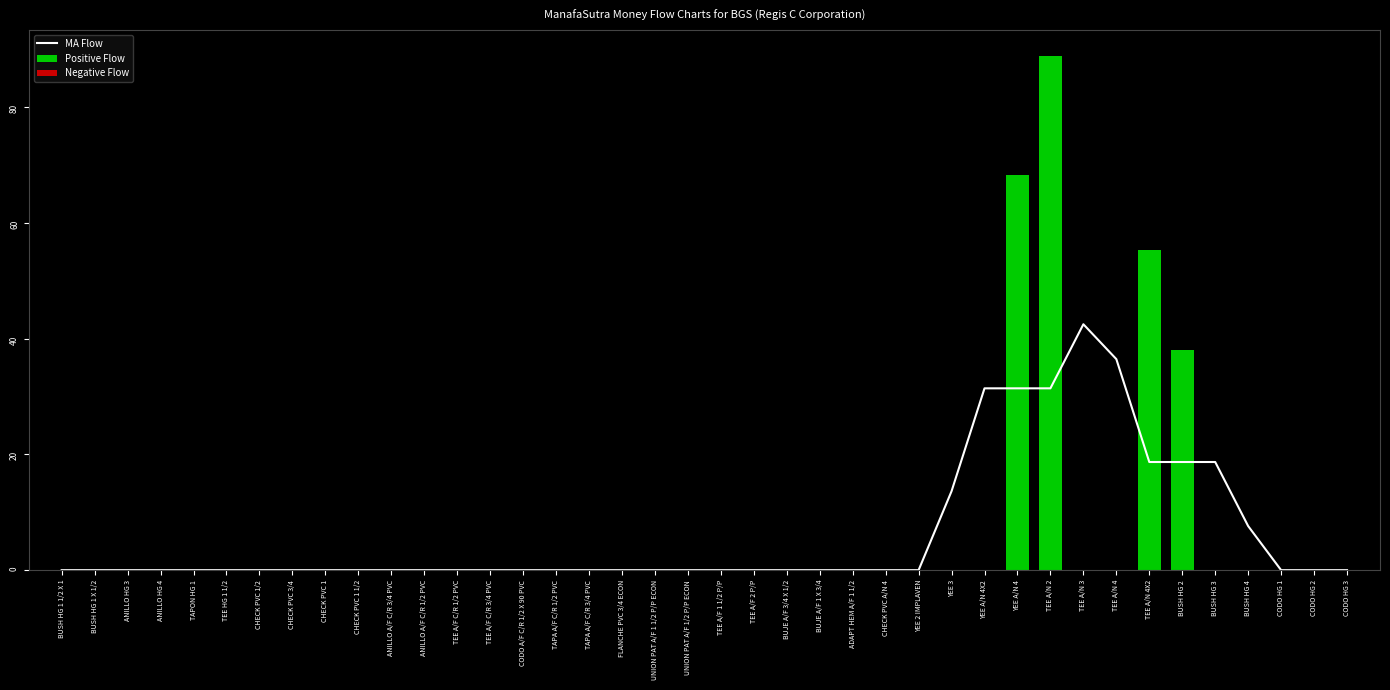

Reading left to right, transcribe all the data shown in this chart.

MA Flow: BUSH HG 1 1/2 X 1=0.0	BUSH HG 1 X 1/2=0.0	ANILLO HG 3=0.0	ANILLO HG 4=0.0	TAPON HG 1=0.0	TEE HG 1 1/2=0.0	CHECK PVC 1/2=0.0	CHECK PVC 3/4=0.0	CHECK PVC 1=0.0	CHECK PVC 1 1/2=0.0	ANILLO A/F C/R 3/4 PVC=0.0	ANILLO A/F C/R 1/2 PVC=0.0	TEE A/F C/R 1/2 PVC=0.0	TEE A/F C/R 3/4 PVC=0.0	CODO A/F C/R 1/2 X 90 PVC=0.0	TAPA A/F C/R 1/2 PVC=0.0	TAPA A/F C/R 3/4 PVC=0.0	FLANCHE PVC 3/4 ECON=0.0	UNION PAT A/F 1 1/2 P/P ECON=0.0	UNION PAT A/F 1/2 P/P ECON=0.0	TEE A/F 1 1/2 P/P=0.0	TEE A/F 2 P/P=0.0	BUJE A/F 3/4 X 1/2=0.0	BUJE A/F 1 X 3/4=0.0	ADAPT HEM A/F 1 1/2=0.0	CHECK PVC A/N 4=0.0	YEE 2 IMPLAVEN=0.0	YEE 3=13.7	YEE A/N 4X2=31.4	YEE A/N 4=31.4	TEE A/N 2=31.4	TEE A/N 3=42.5	TEE A/N 4=36.5	TEE A/N 4X2=18.7	BUSH HG 2=18.7	BUSH HG 3=18.7	BUSH HG 4=7.6	CODO HG 1=0.0	CODO HG 2=0.0	CODO HG 3=0.0
Positive Flow: BUSH HG 1 1/2 X 1=0.0	BUSH HG 1 X 1/2=0.0	ANILLO HG 3=0.0	ANILLO HG 4=0.0	TAPON HG 1=0.0	TEE HG 1 1/2=0.0	CHECK PVC 1/2=0.0	CHECK PVC 3/4=0.0	CHECK PVC 1=0.0	CHECK PVC 1 1/2=0.0	ANILLO A/F C/R 3/4 PVC=0.0	ANILLO A/F C/R 1/2 PVC=0.0	TEE A/F C/R 1/2 PVC=0.0	TEE A/F C/R 3/4 PVC=0.0	CODO A/F C/R 1/2 X 90 PVC=0.0	TAPA A/F C/R 1/2 PVC=0.0	TAPA A/F C/R 3/4 PVC=0.0	FLANCHE PVC 3/4 ECON=0.0	UNION PAT A/F 1 1/2 P/P ECON=0.0	UNION PAT A/F 1/2 P/P ECON=0.0	TEE A/F 1 1/2 P/P=0.0	TEE A/F 2 P/P=0.0	BUJE A/F 3/4 X 1/2=0.0	BUJE A/F 1 X 3/4=0.0	ADAPT HEM A/F 1 1/2=0.0	CHECK PVC A/N 4=0.0	YEE 2 IMPLAVEN=0.0	YEE 3=0.0	YEE A/N 4X2=0.0	YEE A/N 4=68.2	TEE A/N 2=89.0	TEE A/N 3=0.0	TEE A/N 4=0.0	TEE A/N 4X2=55.4	BUSH HG 2=38.1	BUSH HG 3=0.0	BUSH HG 4=0.0	CODO HG 1=0.0	CODO HG 2=0.0	CODO HG 3=0.0
Negative Flow: BUSH HG 1 1/2 X 1=0.0	BUSH HG 1 X 1/2=0.0	ANILLO HG 3=0.0	ANILLO HG 4=0.0	TAPON HG 1=0.0	TEE HG 1 1/2=0.0	CHECK PVC 1/2=0.0	CHECK PVC 3/4=0.0	CHECK PVC 1=0.0	CHECK PVC 1 1/2=0.0	ANILLO A/F C/R 3/4 PVC=0.0	ANILLO A/F C/R 1/2 PVC=0.0	TEE A/F C/R 1/2 PVC=0.0	TEE A/F C/R 3/4 PVC=0.0	CODO A/F C/R 1/2 X 90 PVC=0.0	TAPA A/F C/R 1/2 PVC=0.0	TAPA A/F C/R 3/4 PVC=0.0	FLANCHE PVC 3/4 ECON=0.0	UNION PAT A/F 1 1/2 P/P ECON=0.0	UNION PAT A/F 1/2 P/P ECON=0.0	TEE A/F 1 1/2 P/P=0.0	TEE A/F 2 P/P=0.0	BUJE A/F 3/4 X 1/2=0.0	BUJE A/F 1 X 3/4=0.0	ADAPT HEM A/F 1 1/2=0.0	CHECK PVC A/N 4=0.0	YEE 2 IMPLAVEN=0.0	YEE 3=0.0	YEE A/N 4X2=0.0	YEE A/N 4=0.0	TEE A/N 2=0.0	TEE A/N 3=0.0	TEE A/N 4=0.0	TEE A/N 4X2=0.0	BUSH HG 2=0.0	BUSH HG 3=0.0	BUSH HG 4=0.0	CODO HG 1=0.0	CODO HG 2=0.0	CODO HG 3=0.0